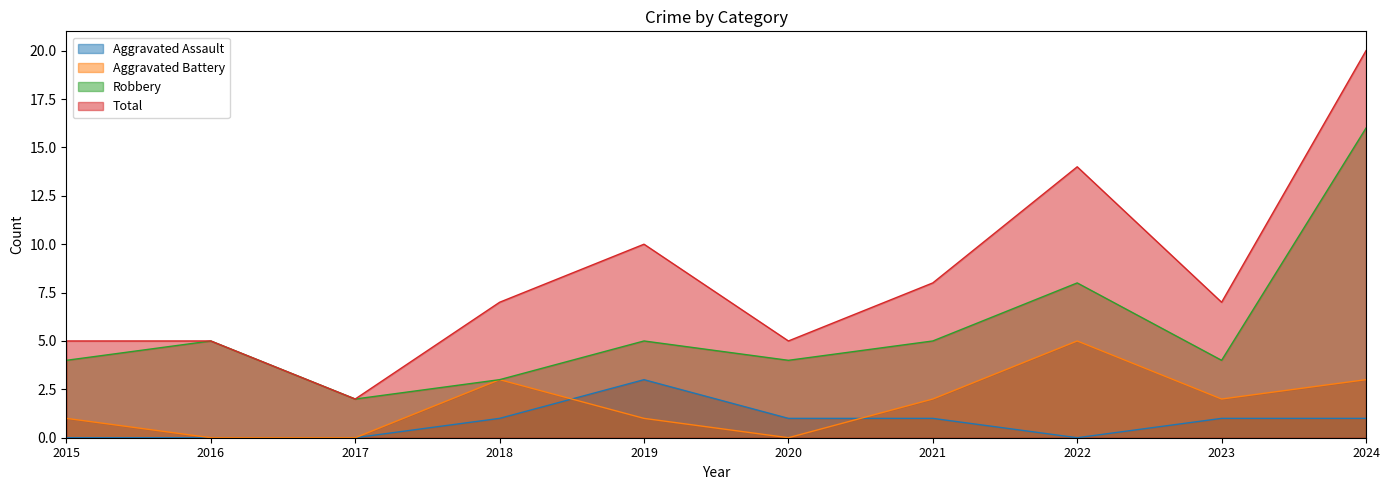

Where is the first local maximum for Aggravated Assault?

2019